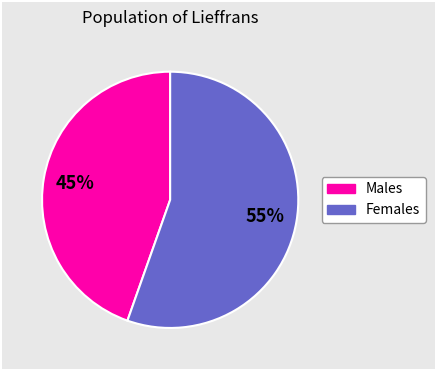

Is there any slice that represents more than half of the pie?

Yes